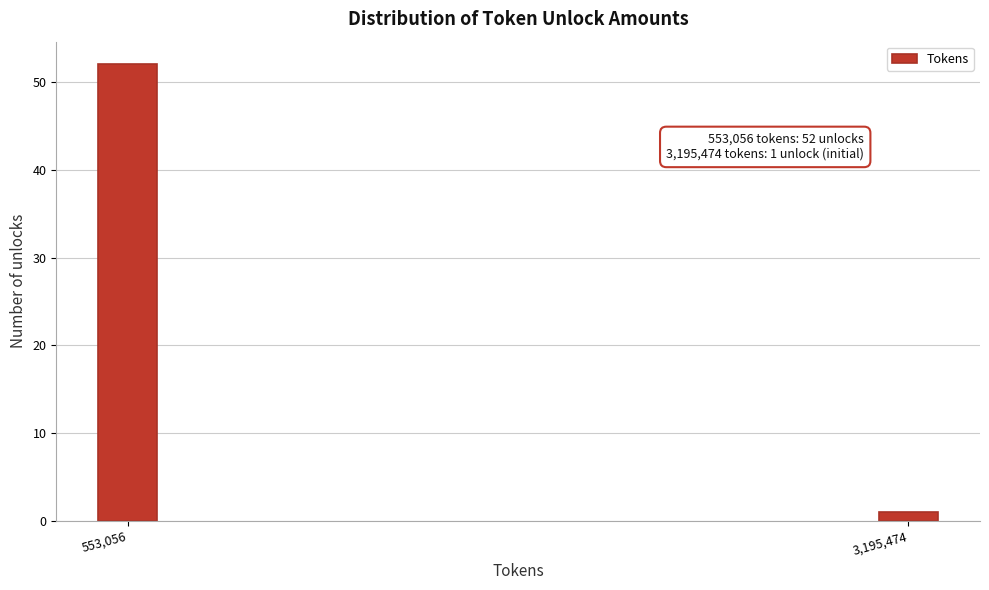

Reading left to right, what are all the values shown in this chart?

52	1